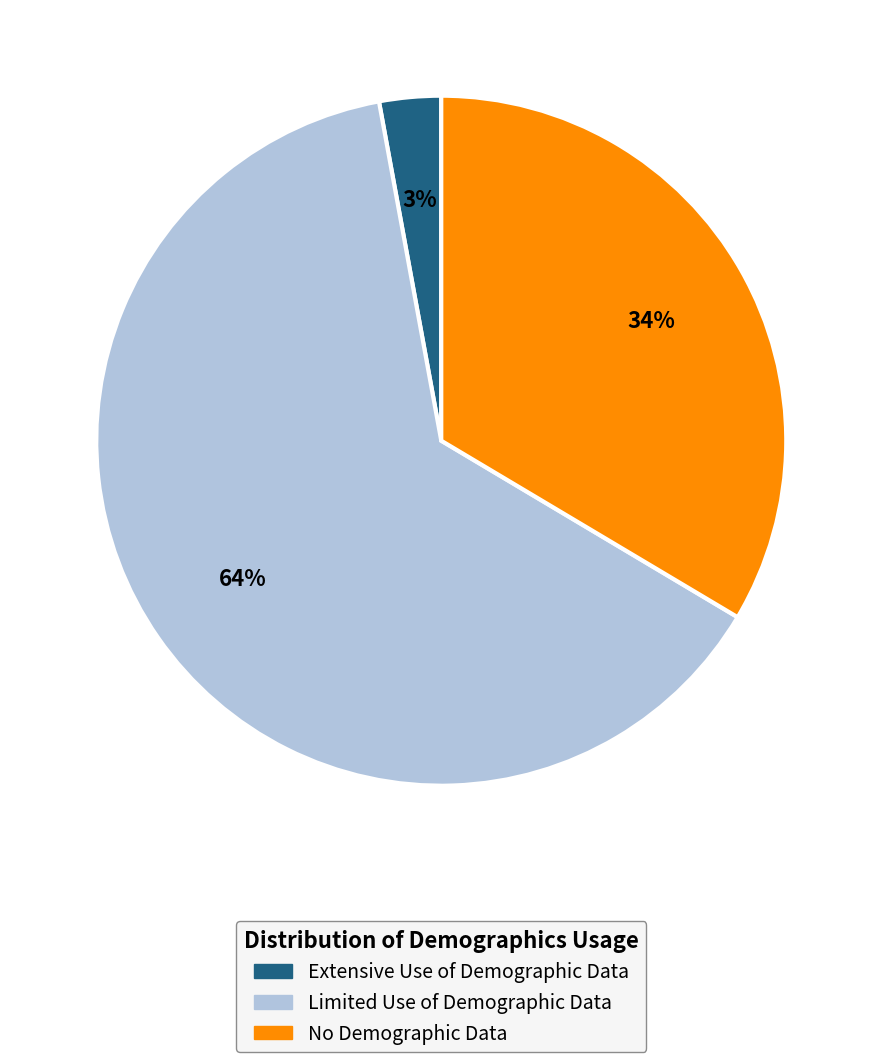

Which has a higher value, Limited Use of Demographic Data or Extensive Use of Demographic Data?

Limited Use of Demographic Data